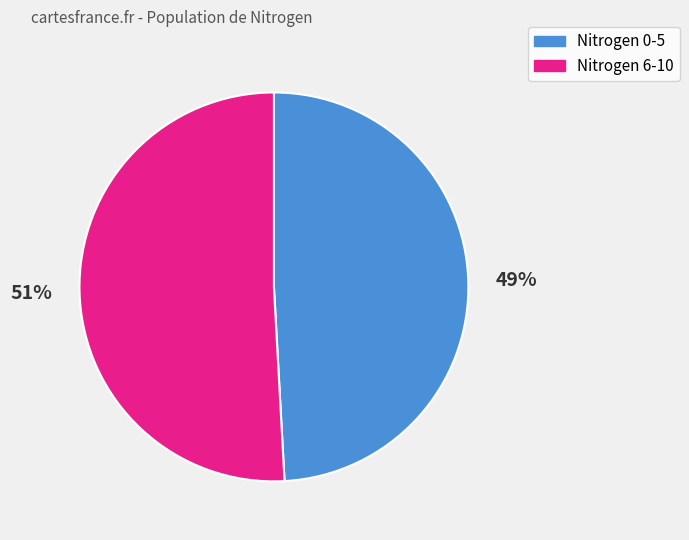

Between Nitrogen 6-10 and Nitrogen 0-5, which is larger?

Nitrogen 6-10